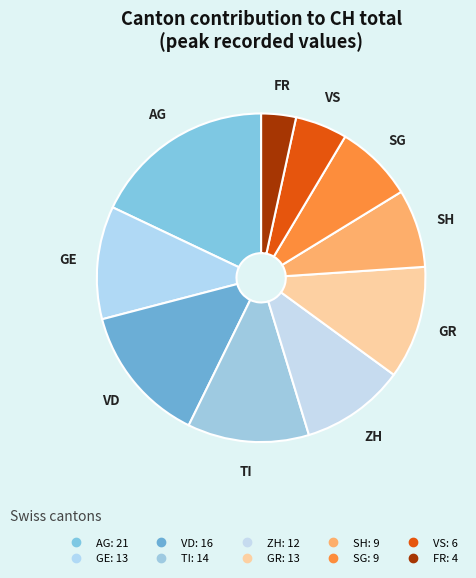

What is the change in value from TI to SH?

-5